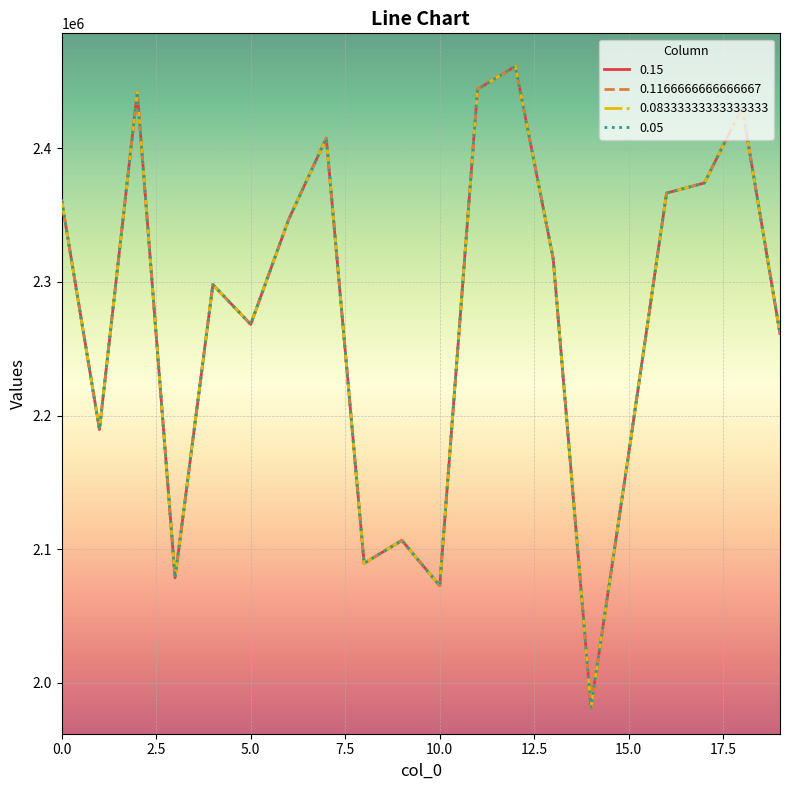

What is the maximum value shown in the chart?

2461398.1